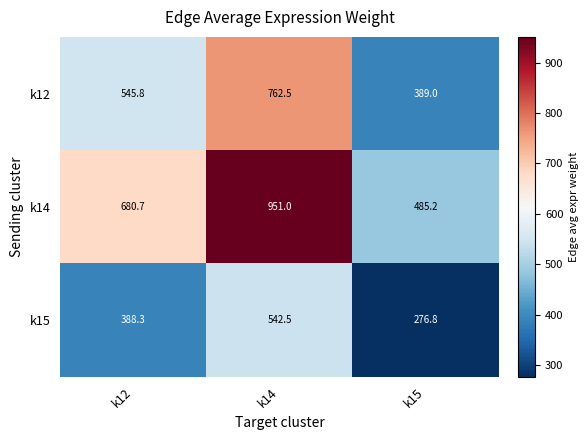

Which series changed the most between k12 and k15?

k14